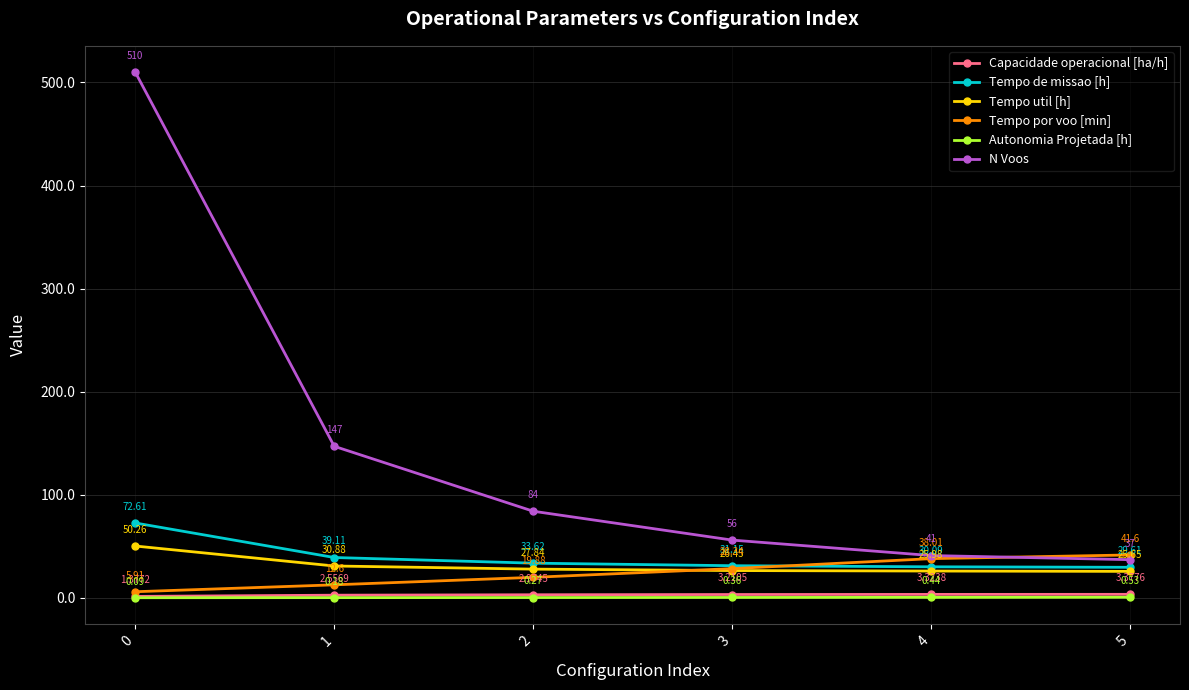

Where is Tempo por voo [min] nearest to the value 23?

2